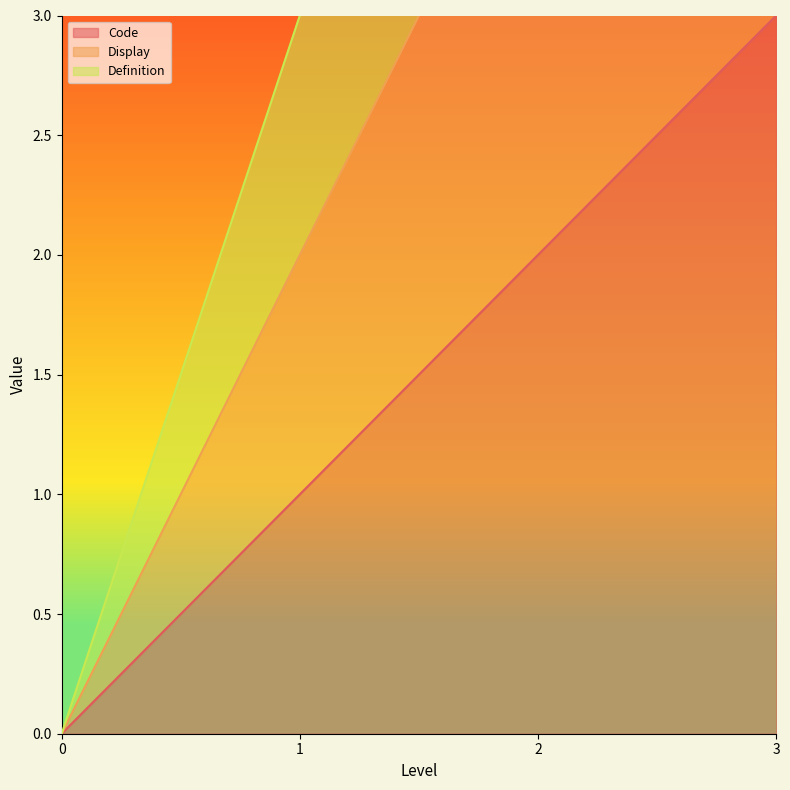

How many positive values does the Display series have?

3